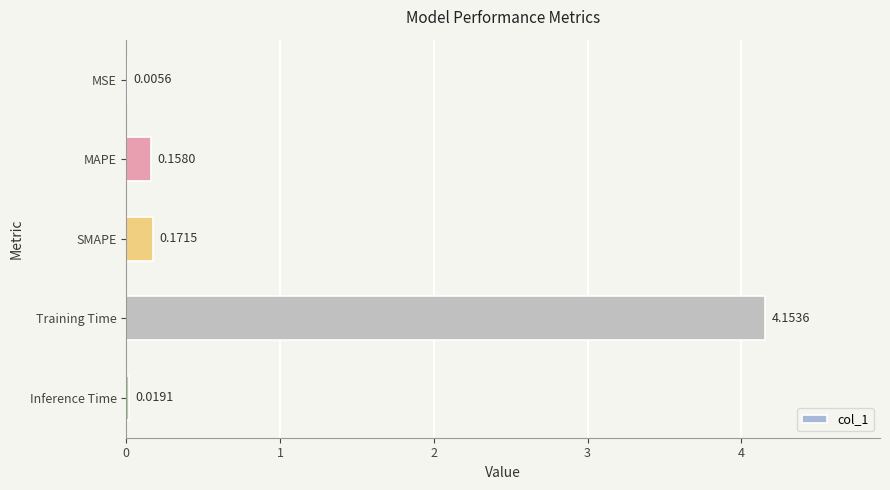

Where is the data nearest to the value 2?

SMAPE